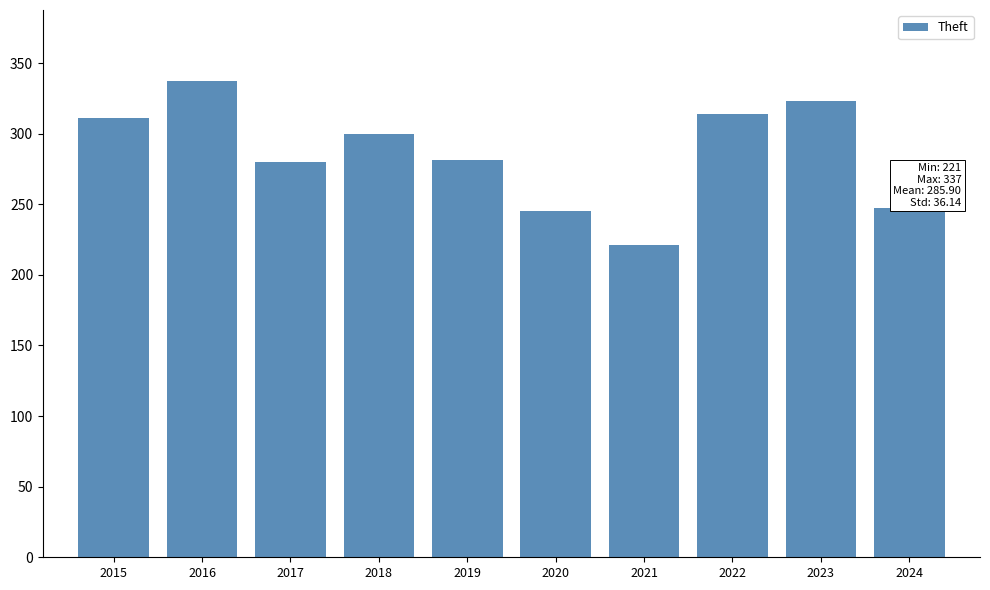

What value does the data have at 2015?

311